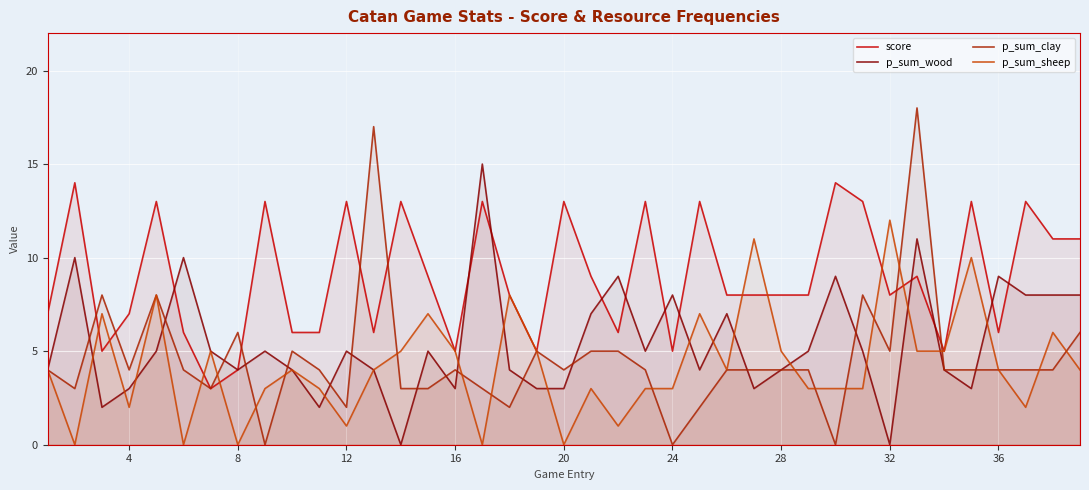

True or false: p_sum_clay has a value of -8 at 24.

False